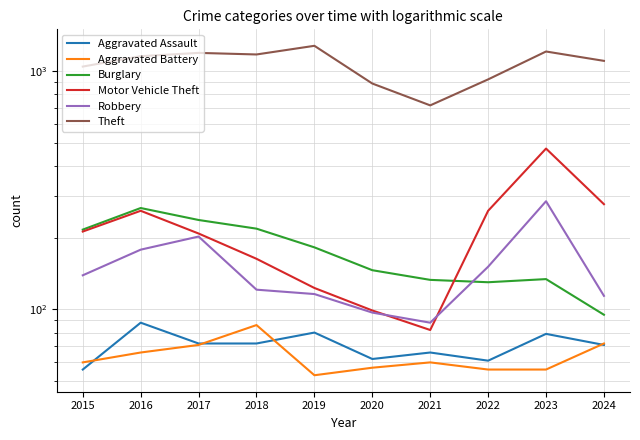

At which category is the sum across all series the highest?

2023